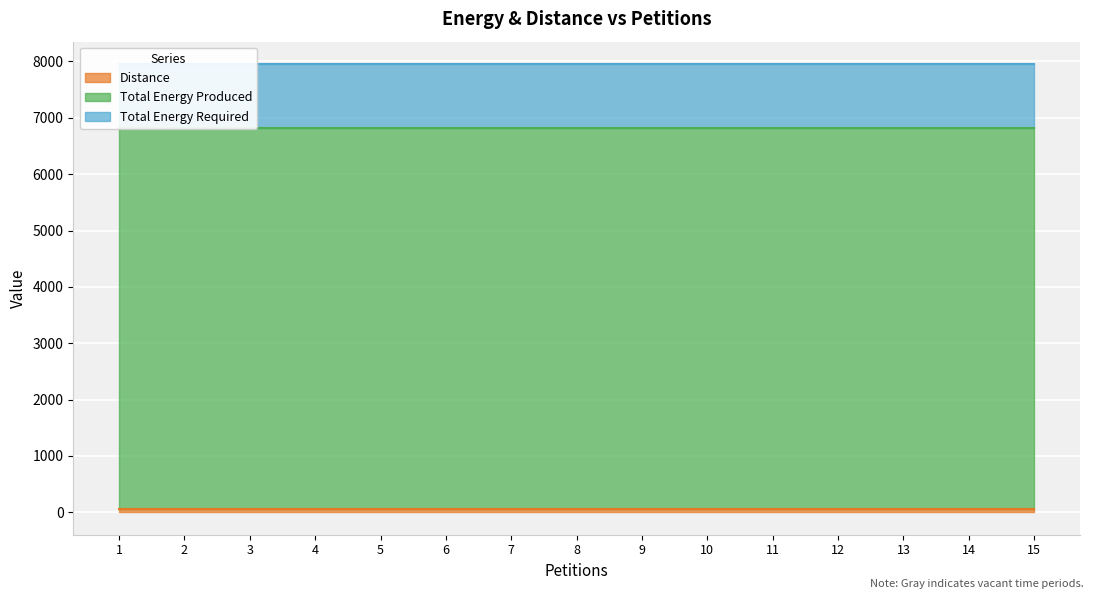

What is the total value across all series at 12?

7954